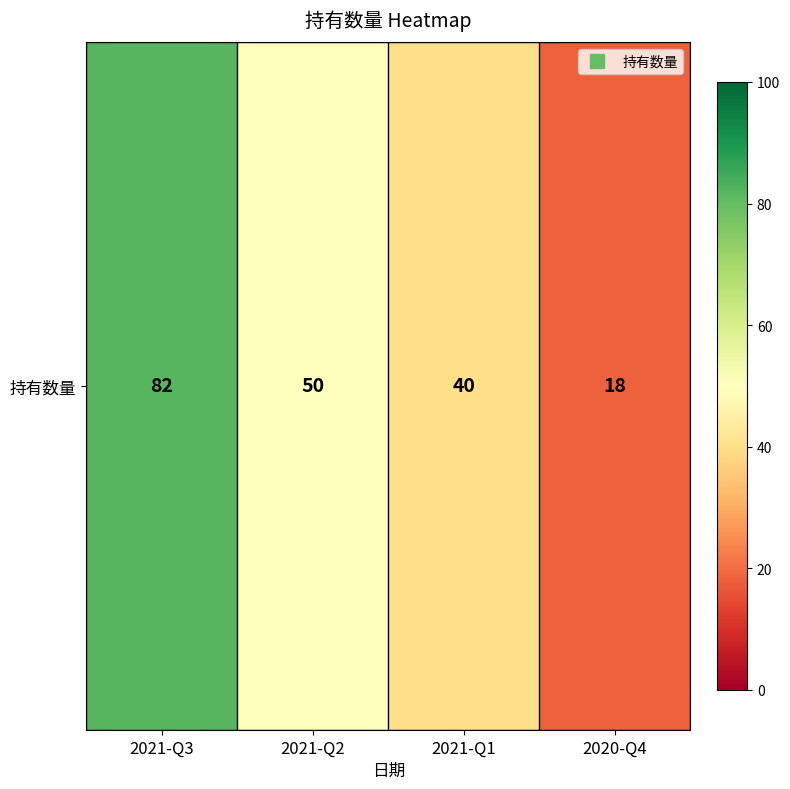

Rank the categories by value from highest to lowest.

2021-Q3, 2021-Q2, 2021-Q1, 2020-Q4